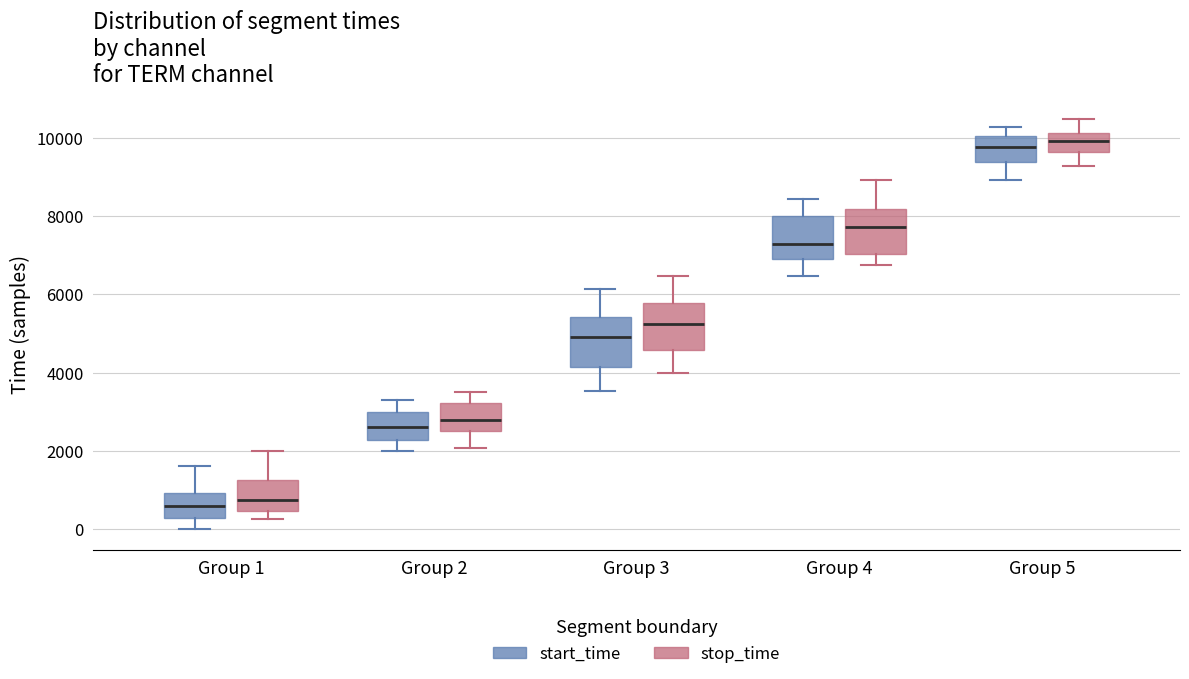

Where is the upper edge of the box for Group 2 (stop_time) on the y-axis? The values are not printed on the chart, so give them approximately, as read against the axis.

3200